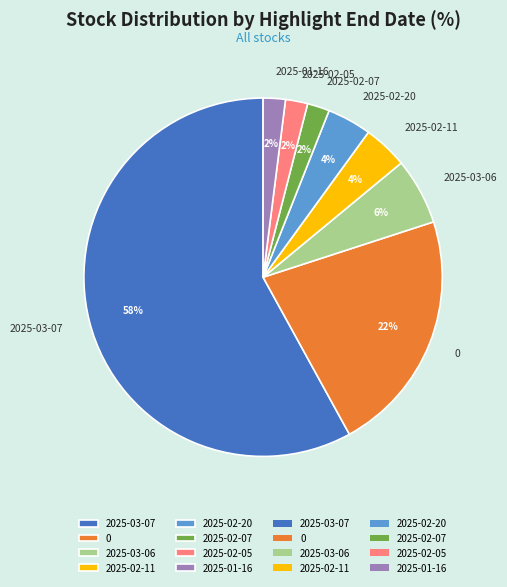

Does 2025-02-07 account for over 50% of the chart?

No